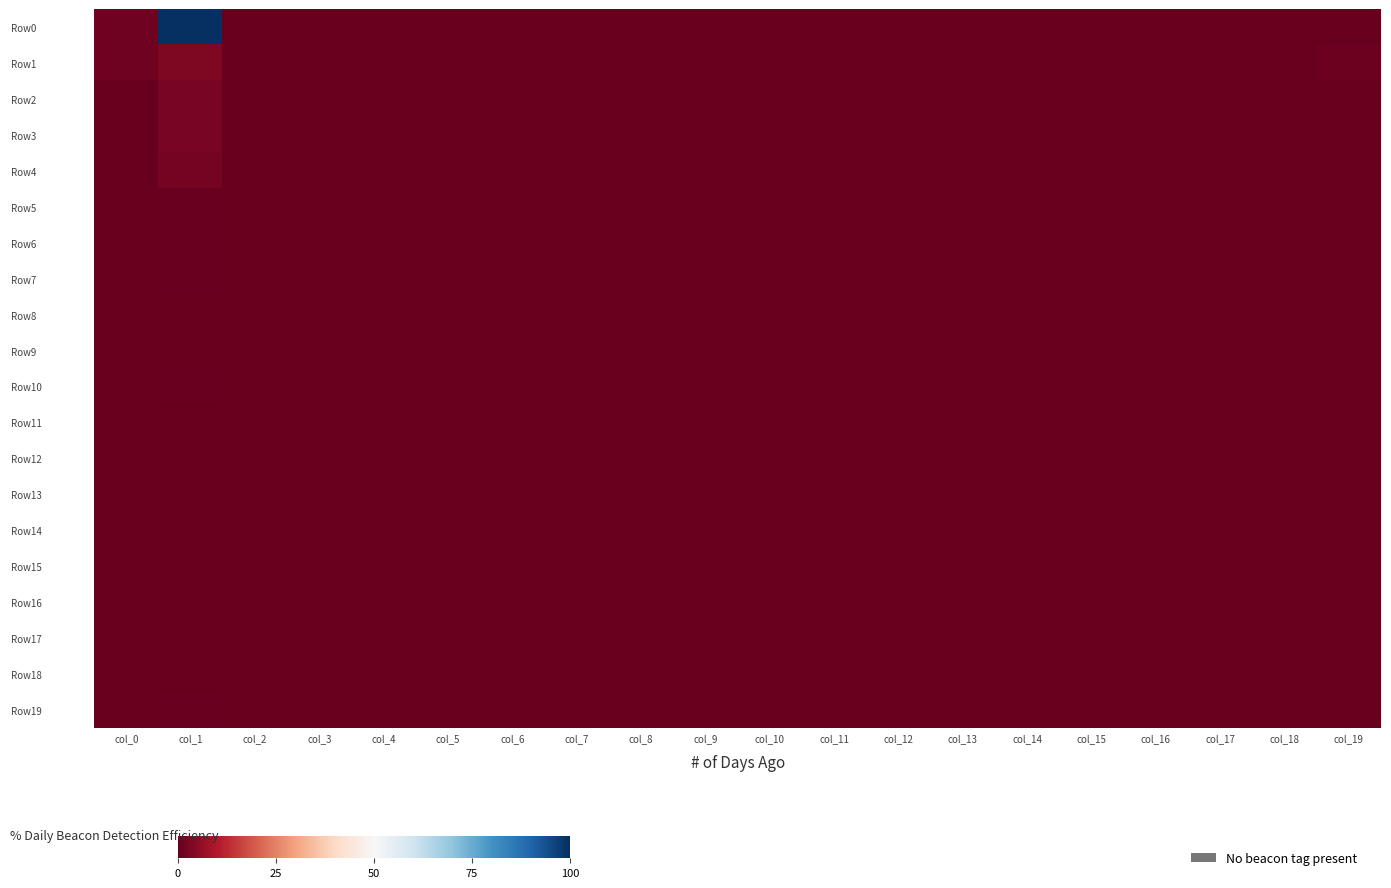

Which has a higher value, col_16 or col_4?

col_16